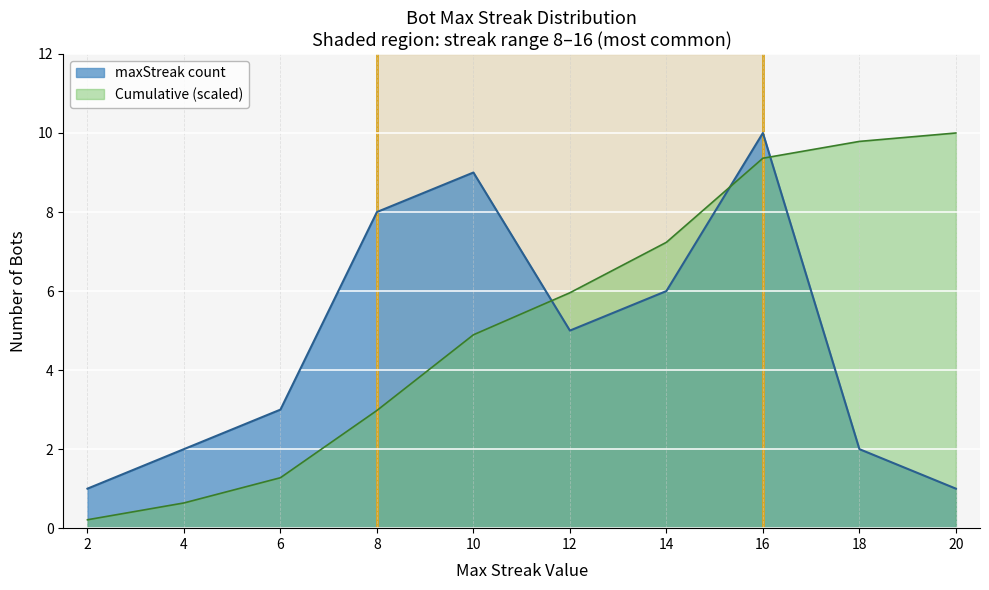

At which category does the chart reach its peak across all series?

2